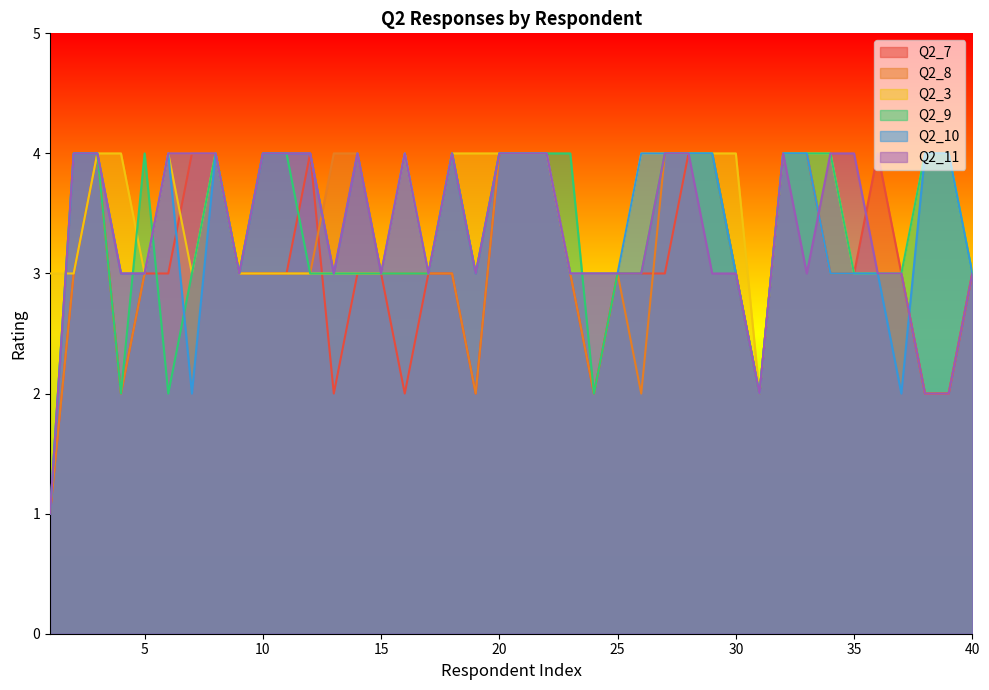

How many values in the Q2_7 series exceed 3?

12